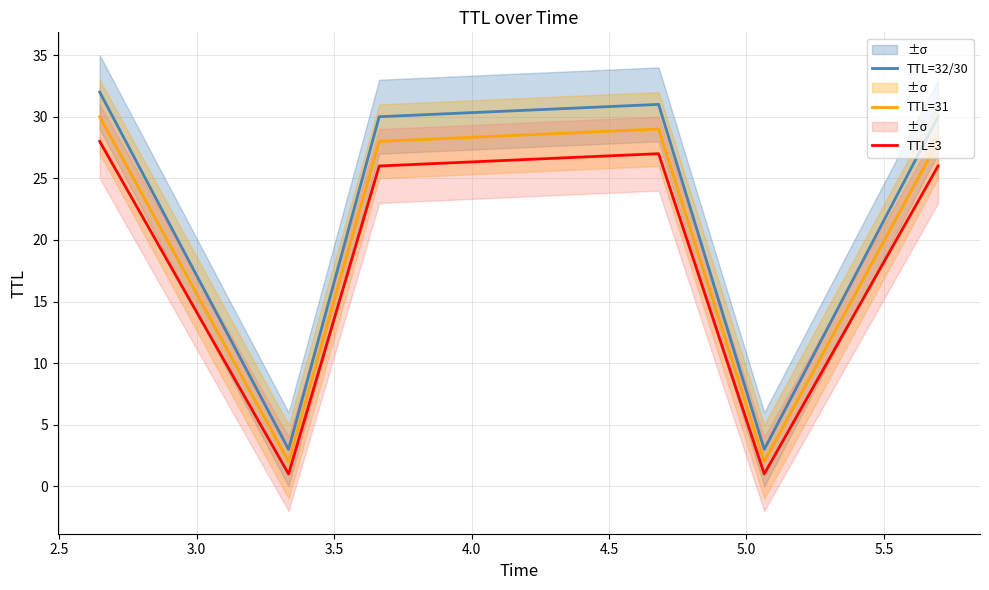

True or false: TTL=3 and TTL=32/30 intersect in this chart.

False